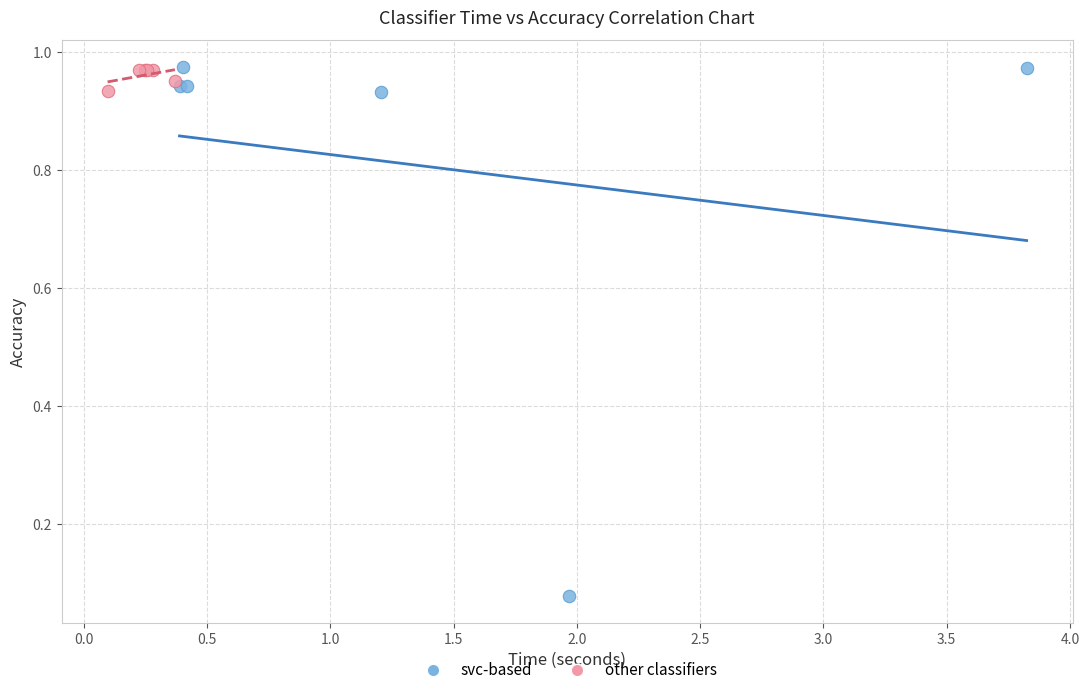

Which series contains the lowest Y value?

svc-based